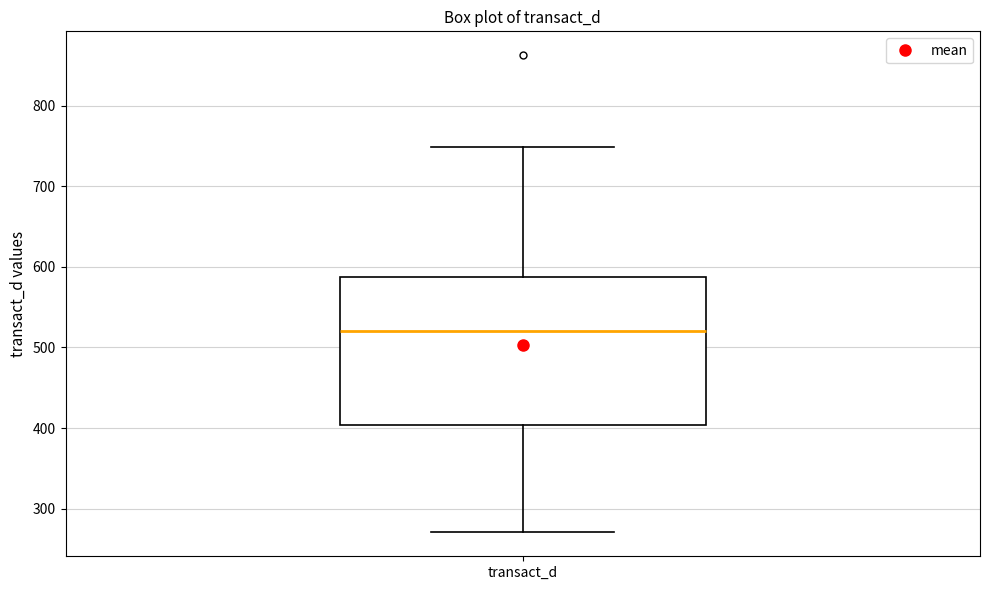

Read this box plot against the y-axis: the position of the median line, the range covered by the box, and the ends of both whiskers. The values are not printed on the chart, so give them approximately, as read against the axis.

median 520, box 400 to 590, whiskers 270 to 750